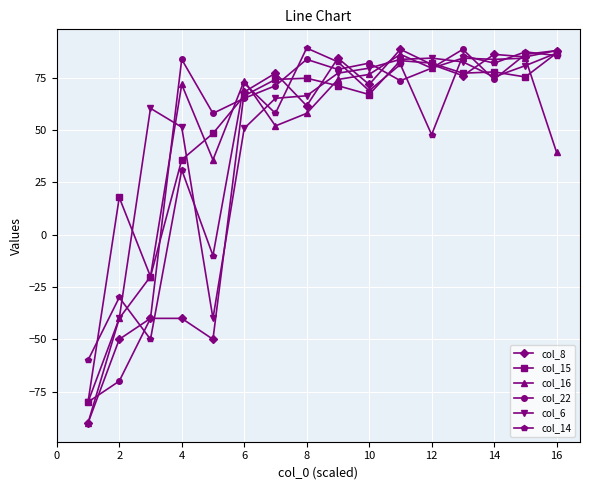

In col_22, how many points are higher than both neighbors (excluding endpoints)?

4